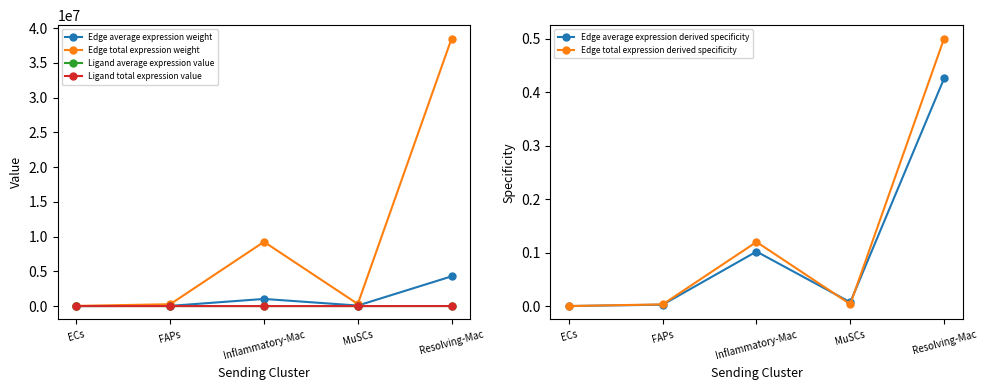

Does the chart display data point markers on the line(s)?

Yes